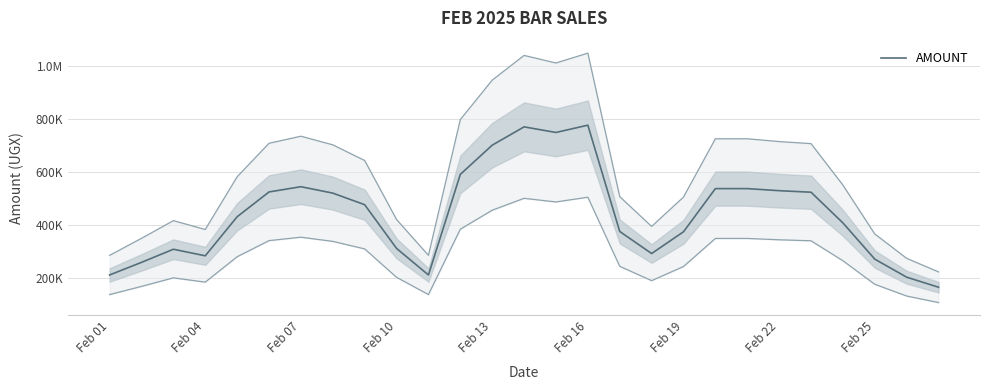

Is this an area chart (filled region under the line)?

No